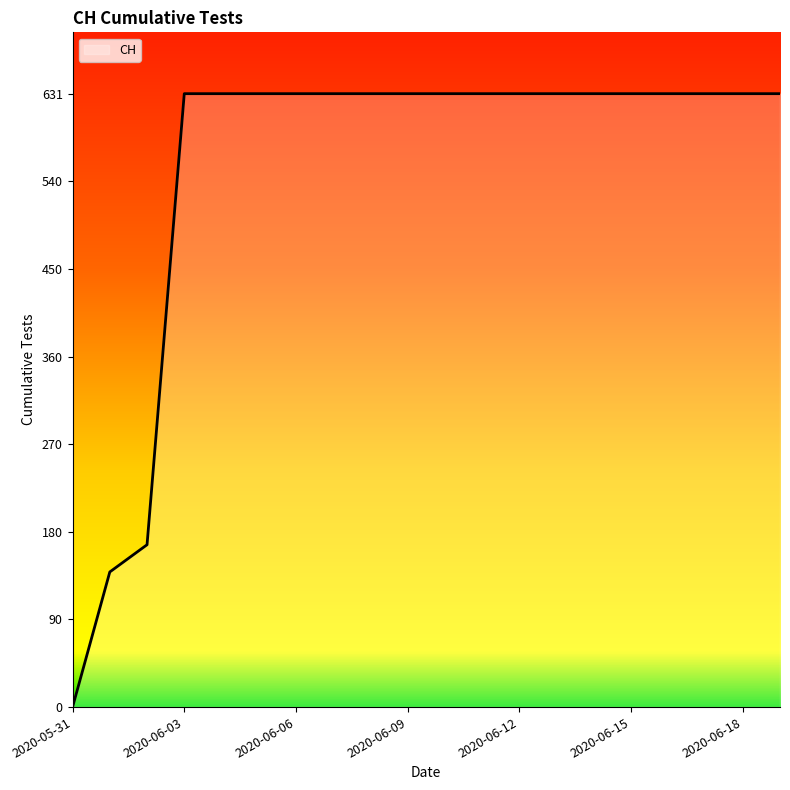

What is the maximum value shown in the chart?

631